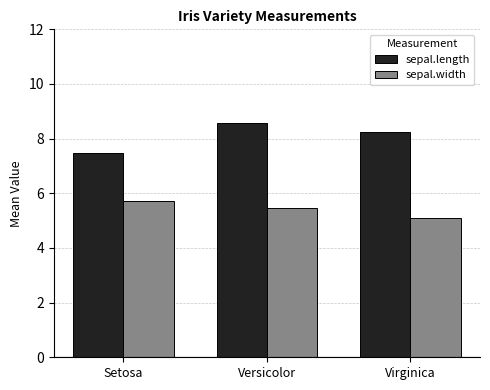

Are the bars grouped side by side (vs. stacked)?

Yes